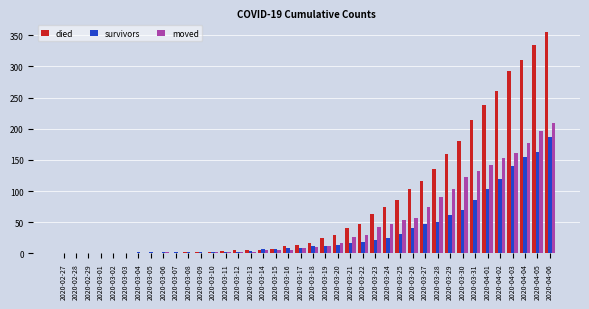

What is the maximum value shown in the chart?

355